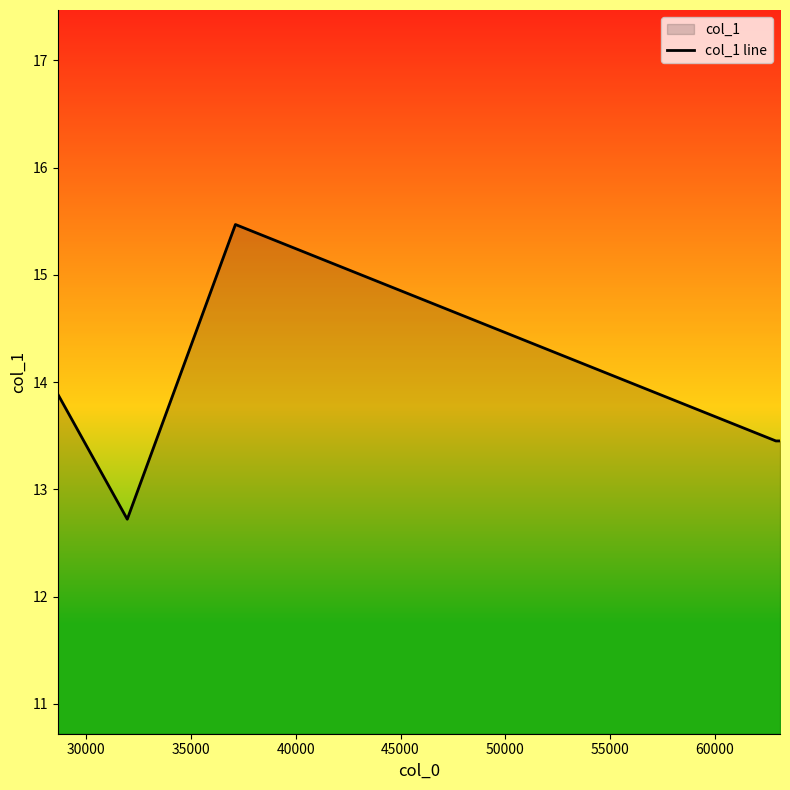

What is the maximum value shown in the chart?

15.5